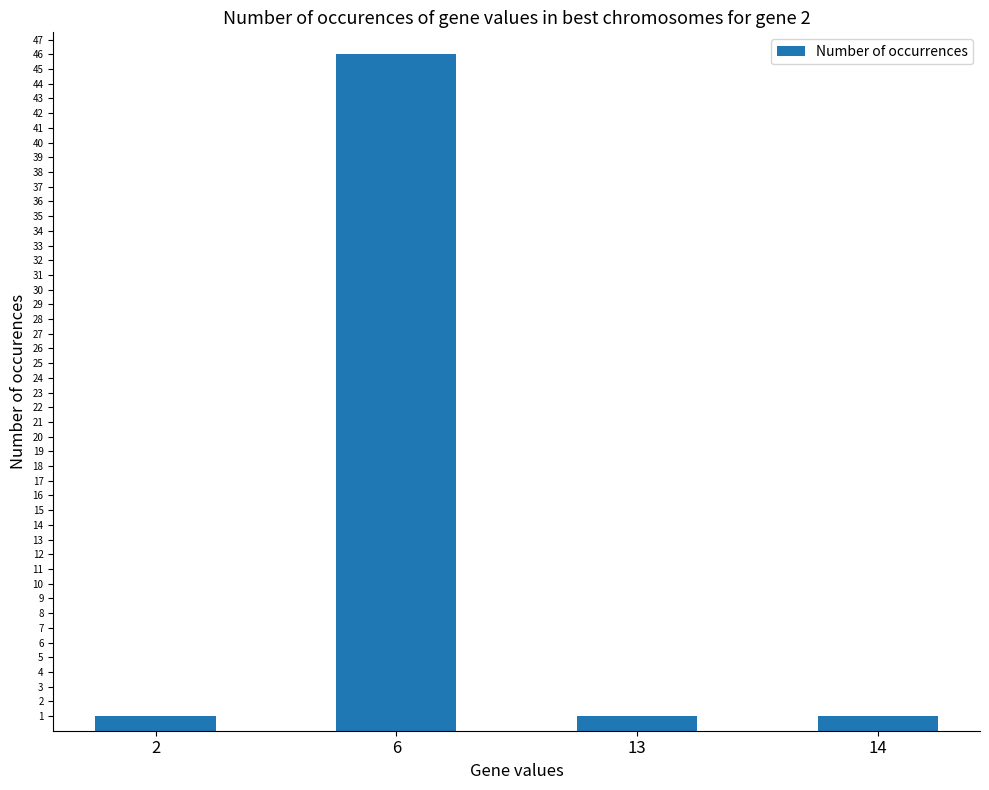

Is it true that the value at 14 is 1?

True